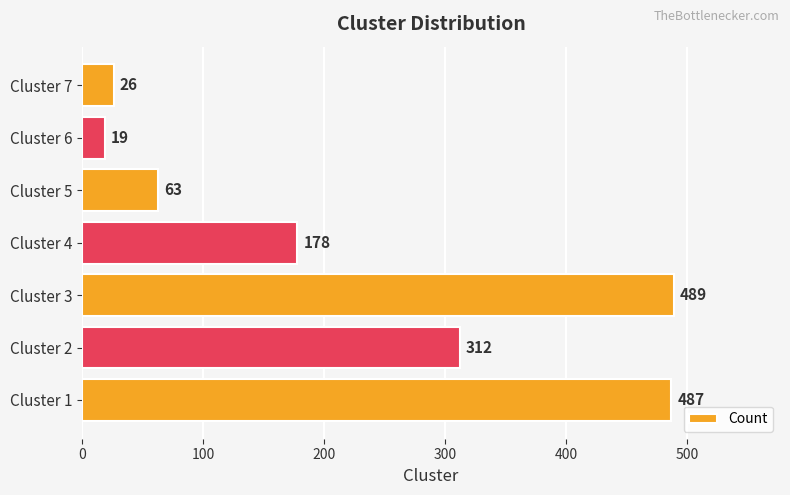

Reading bottom to top, extract all data points from this chart.

487	312	489	178	63	19	26